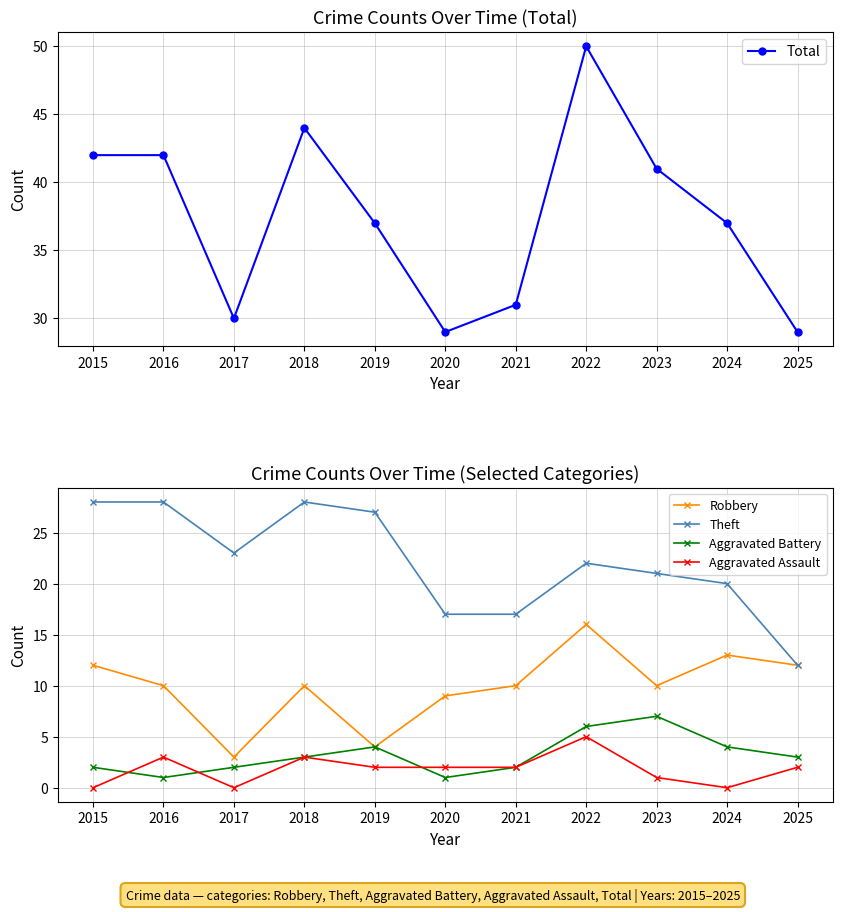

Reading left to right, transcribe all the data shown in this chart.

Total: 42	42	30	44	37	29	31	50	41	37	29
Robbery: 12	10	3	10	4	9	10	16	10	13	12
Theft: 28	28	23	28	27	17	17	22	21	20	12
Aggravated Battery: 2	1	2	3	4	1	2	6	7	4	3
Aggravated Assault: 0	3	0	3	2	2	2	5	1	0	2